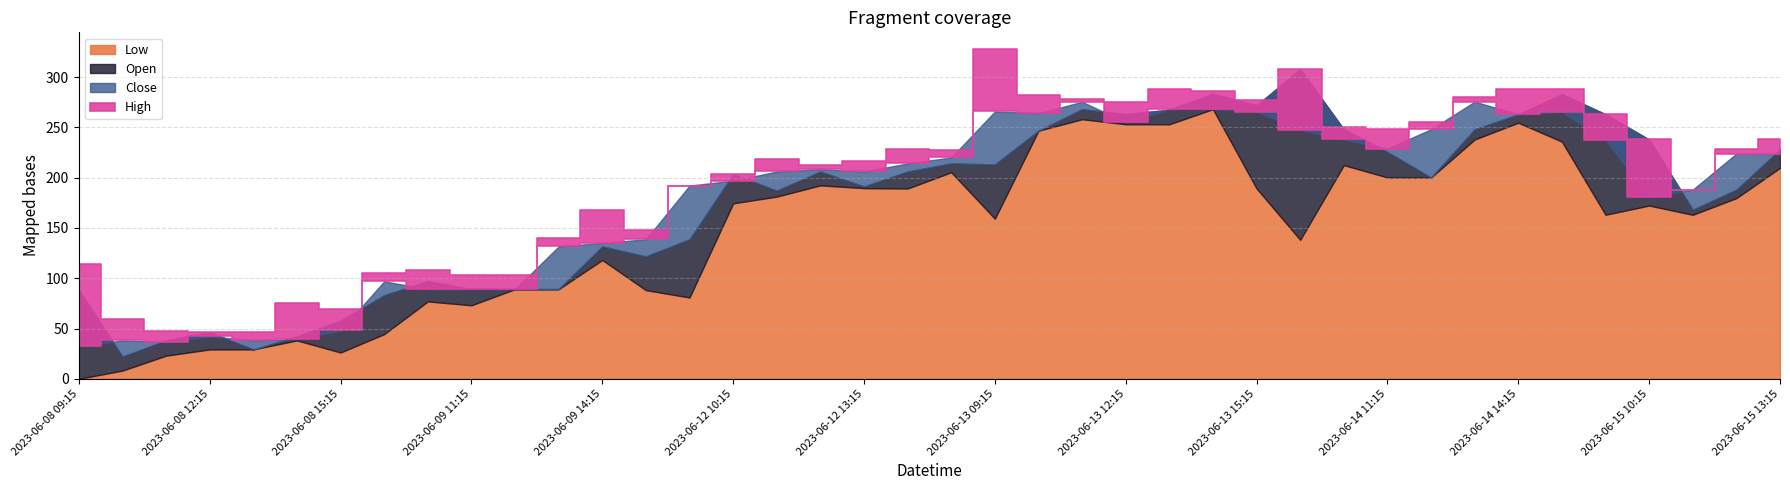

Which has a higher value, 2023-06-08 10:15 or 2023-06-14 12:15?

2023-06-14 12:15